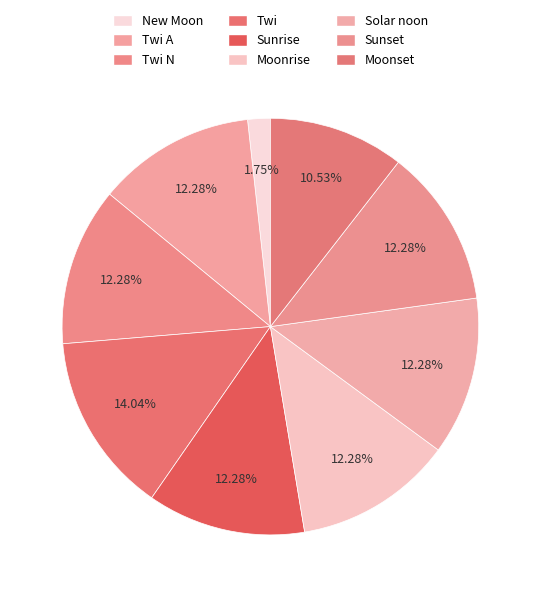

Which category has the biggest portion of the pie?

Twi